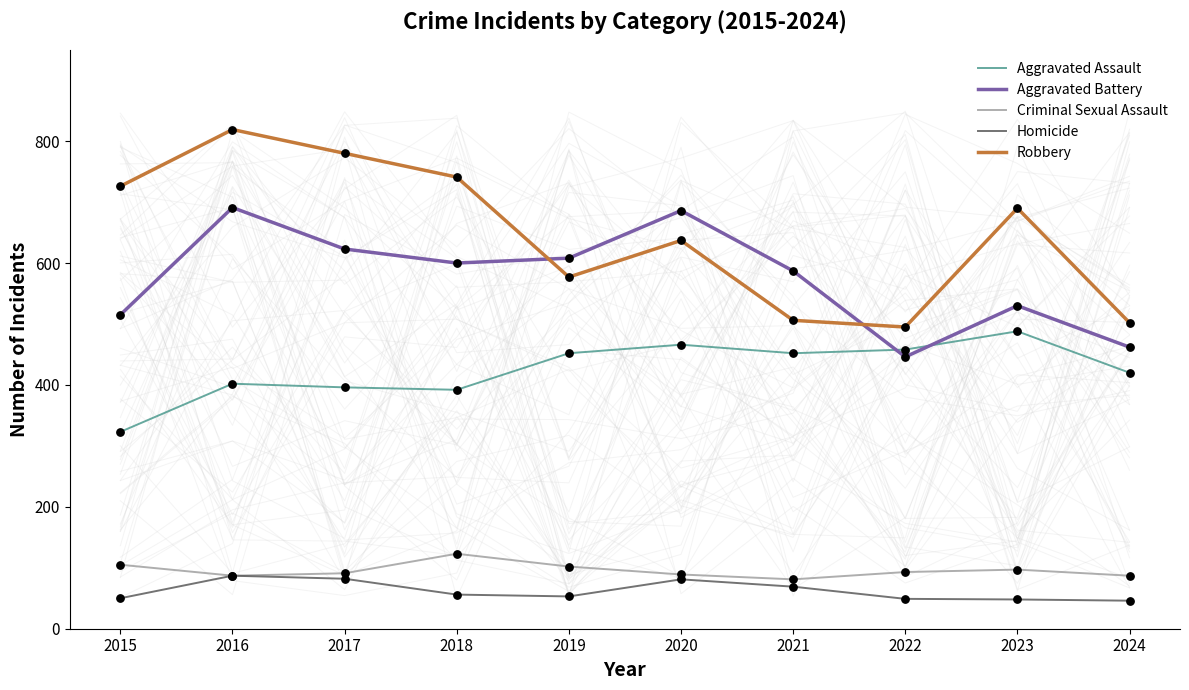

Which series has the largest total across all categories?

Robbery